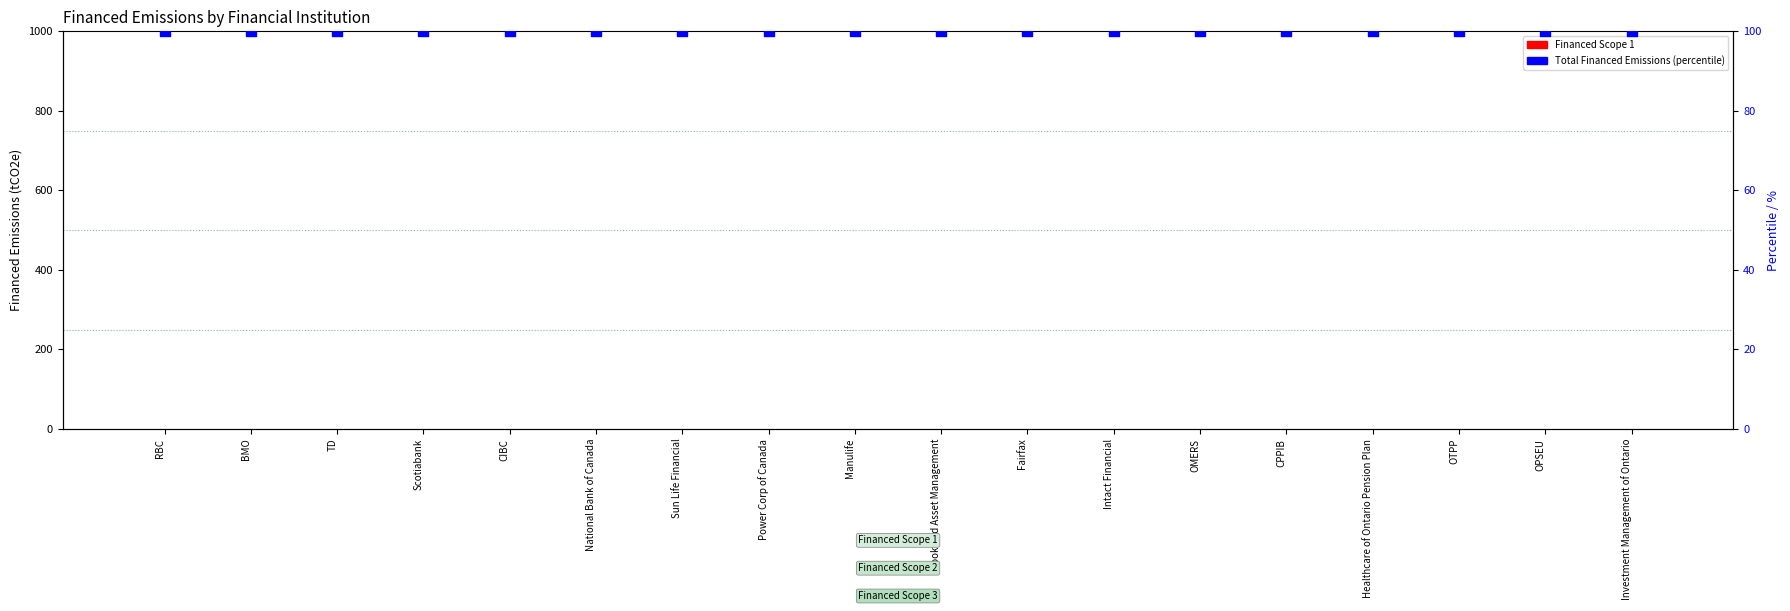

What are all the series names shown in the legend?

Financed Scope 1, Total Financed Emissions (percentile)